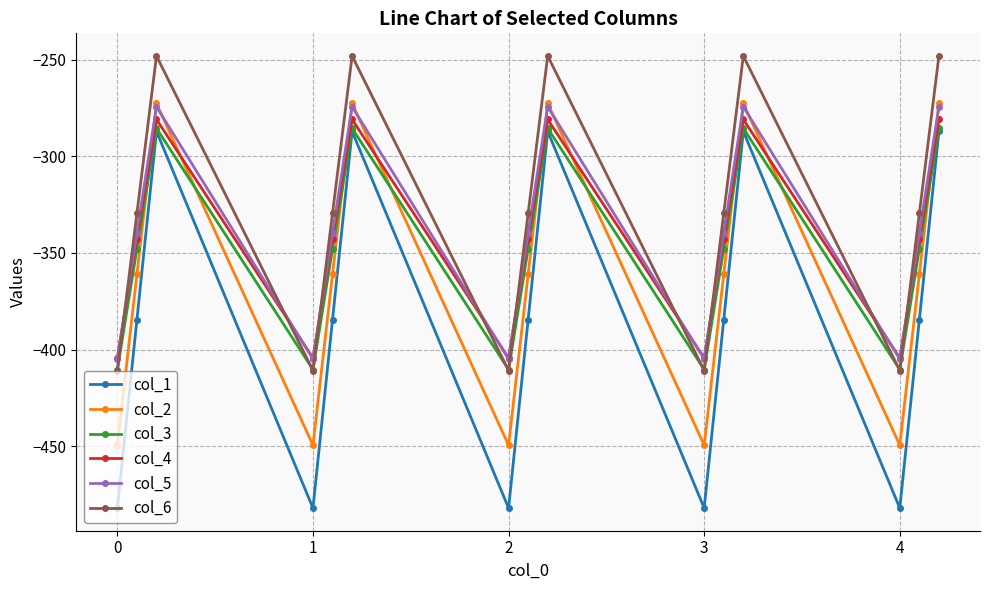

How many interior local valleys does the col_1 series have?

4